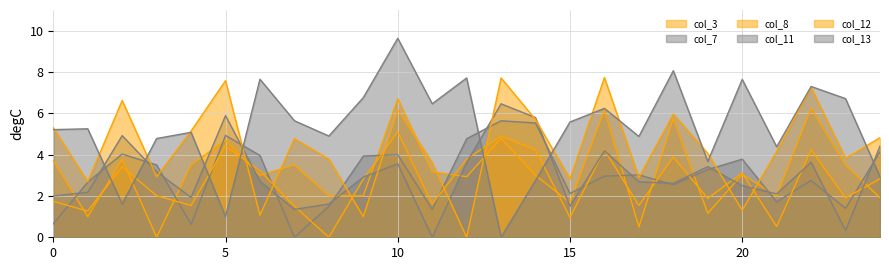

How many values in the col_7 series are below 3?

12